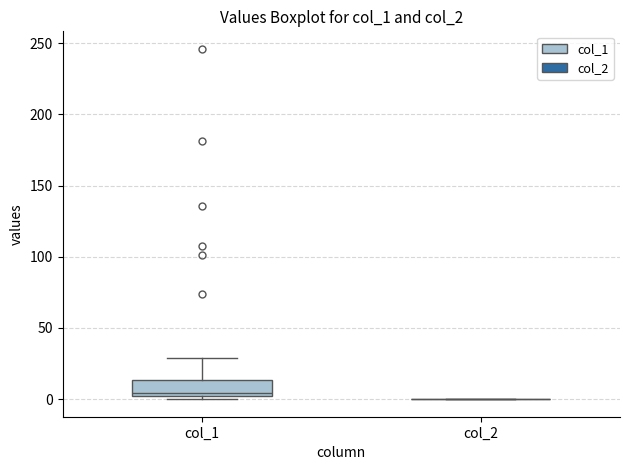

Reading left to right, read every box against the y-axis: the position of its median line, the range the box covers, and the ends of its whiskers. The values are not printed on the chart, so give them approximately, as read against the axis.

col_1: median 5, box 0 to 15, whiskers 0 (just below the box's lower edge) to 30
col_2: box collapsed to a line at 0, whiskers 0 to 0